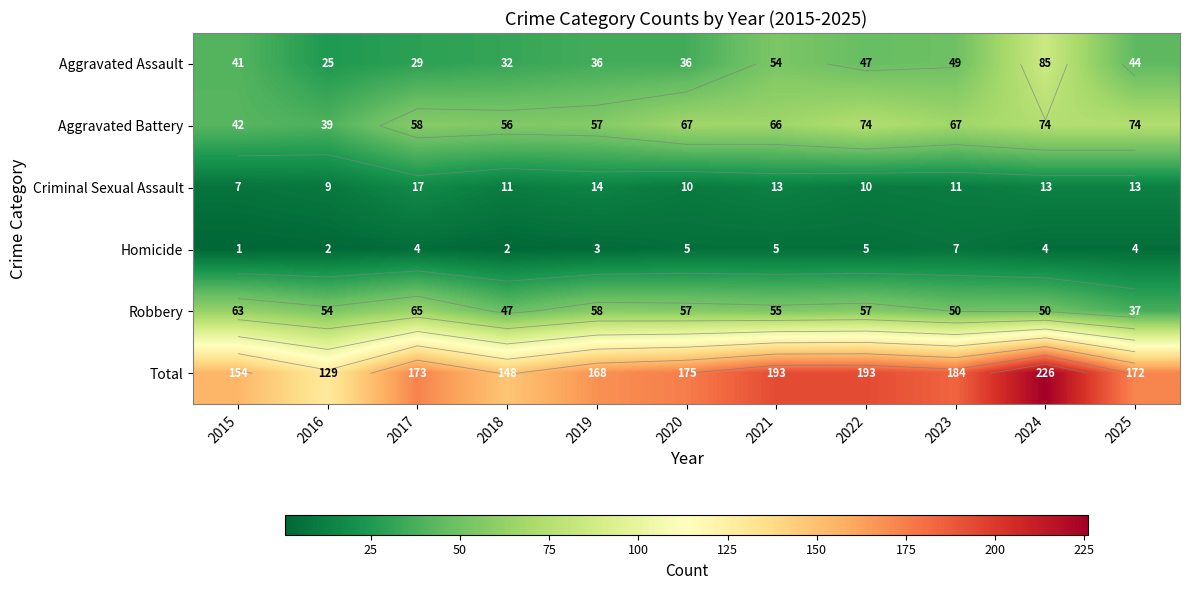

What is the total value across all series at 2018?

296